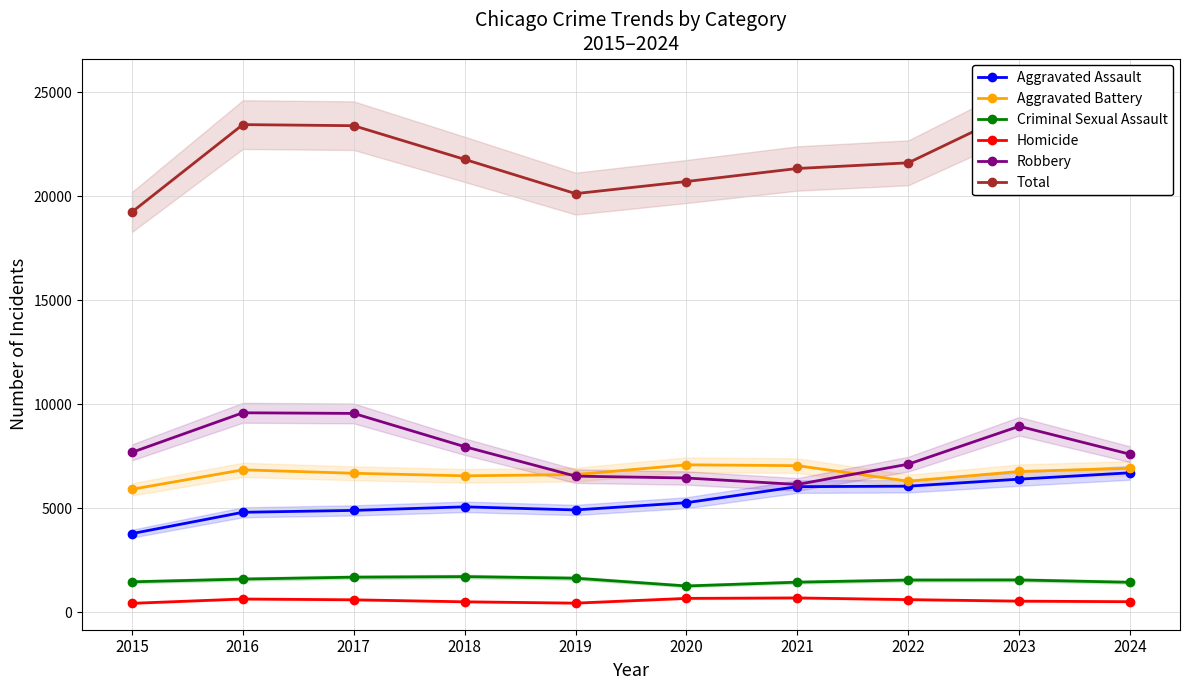

True or false: Total and Criminal Sexual Assault cross at least once.

False